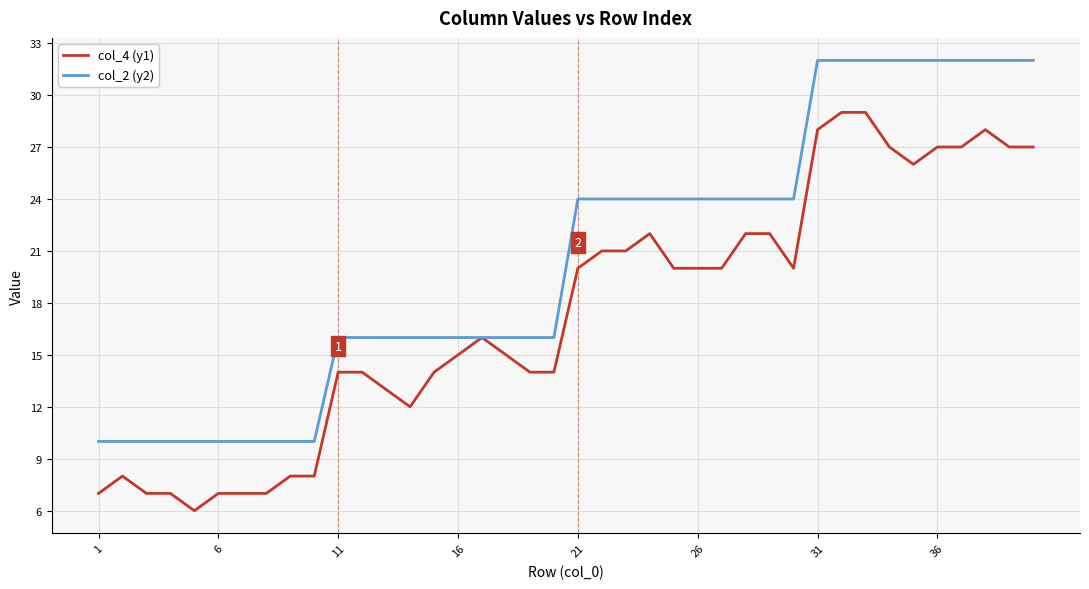

Rank the series by their average value, from lowest to highest.

col_4 (y1), col_2 (y2)